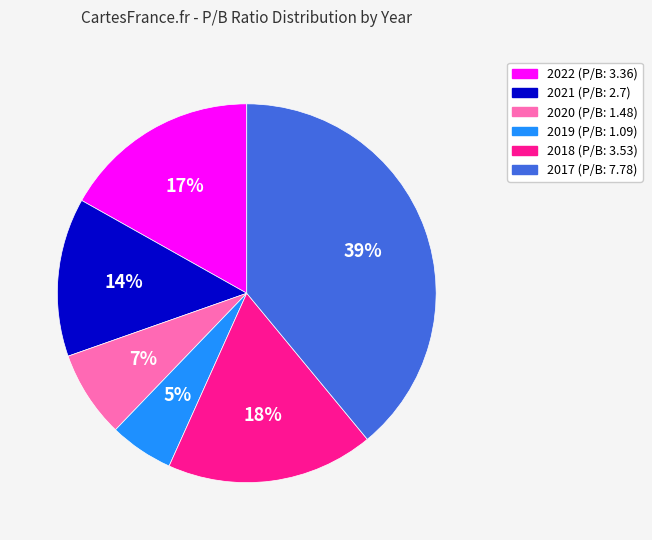

Does 2020 account for over 50% of the chart?

No